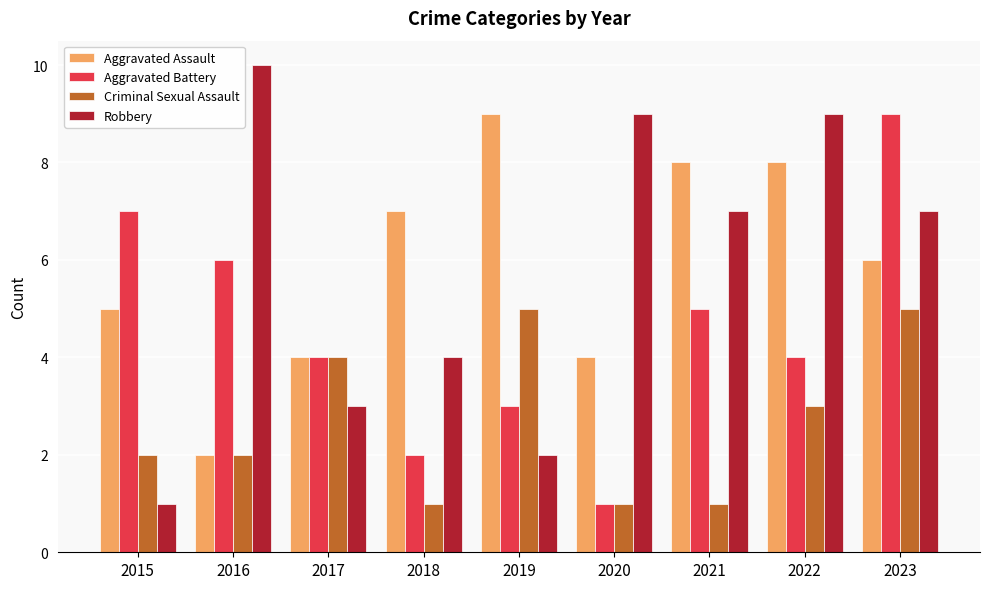

What is the maximum value shown in the chart?

10